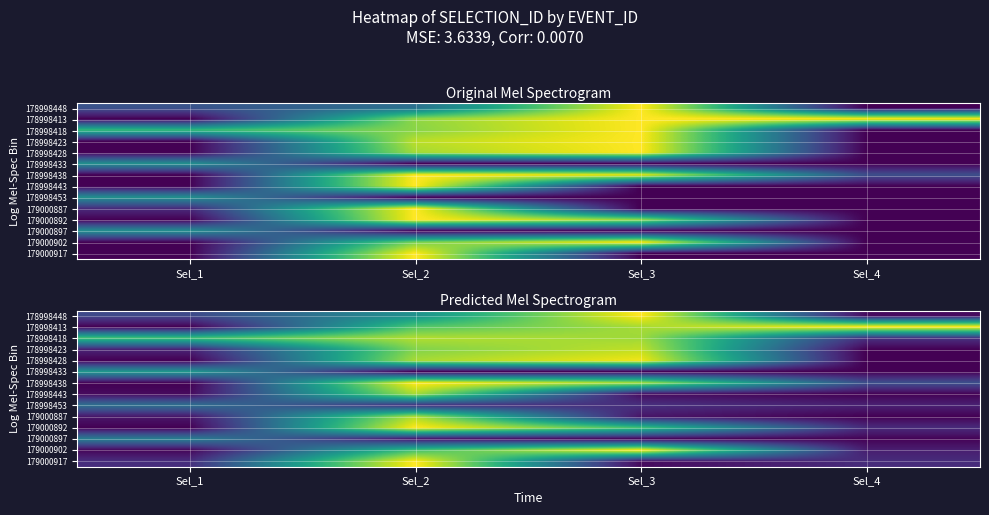

At Sel_3, list the series in order from smallest to largest.

178998433, 179000897, 179000917, 178998443, 179000887, 178998453, 179000892, 178998418, 178998413, 178998438, 178998423, 178998428, 178998448, 179000902